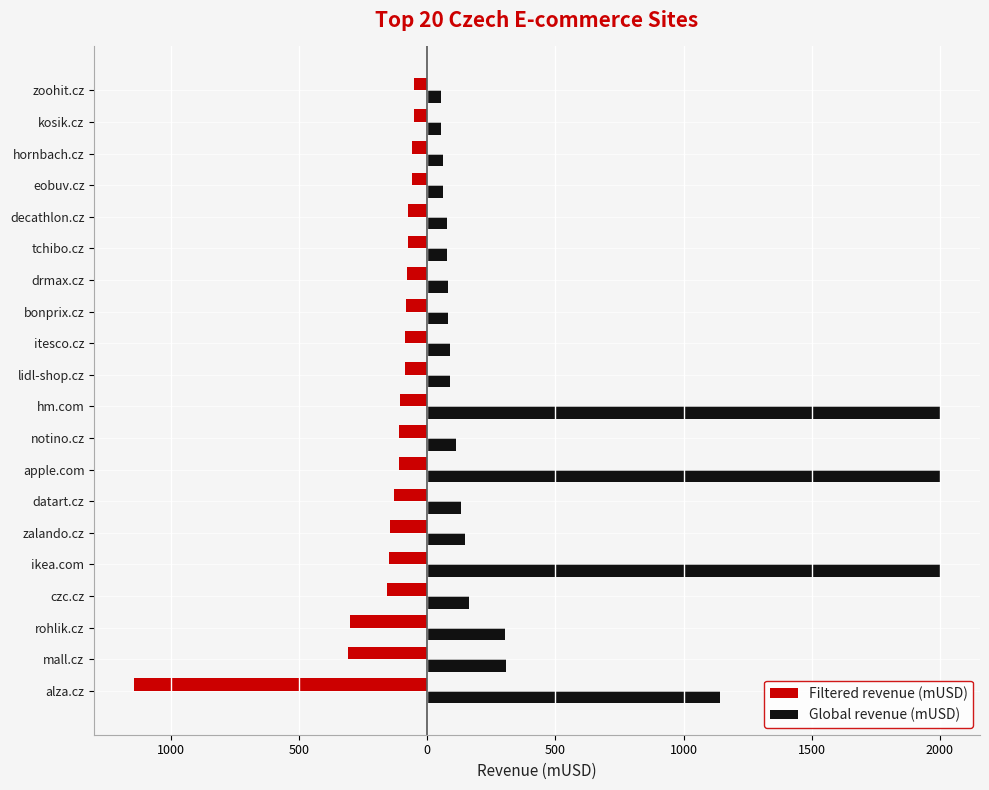

What are all the series names shown in the legend?

Filtered revenue (mUSD), Global revenue (mUSD)